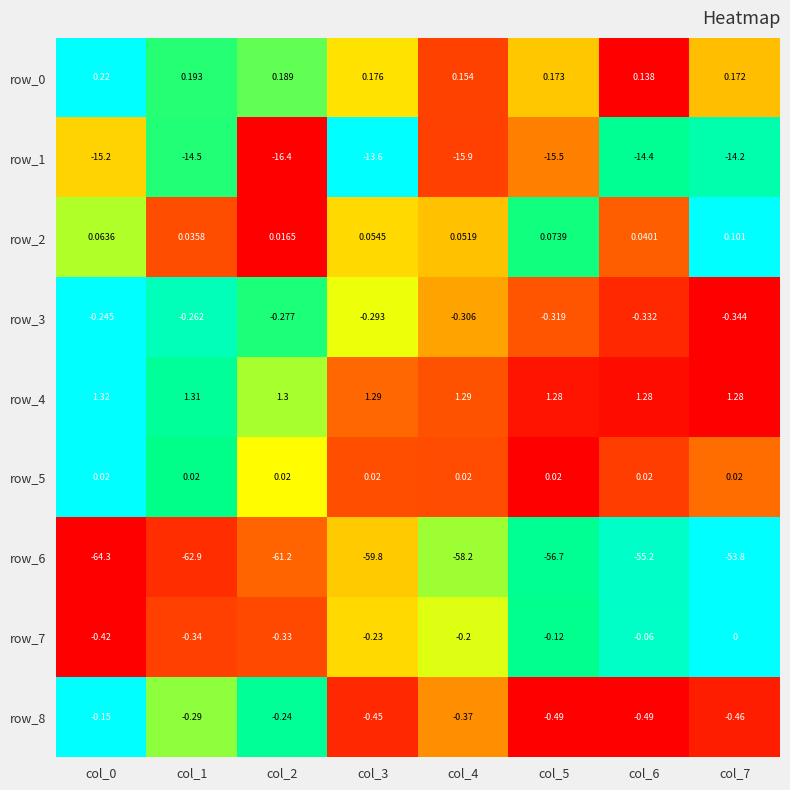

True or false: row_5 has a value of 0.0 at col_5.

True